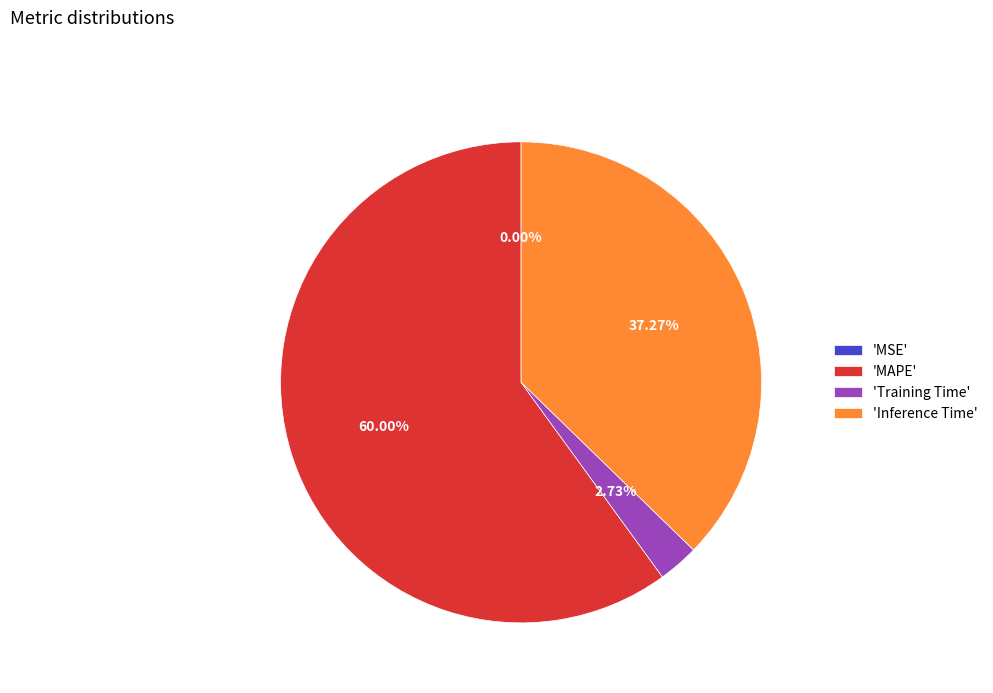

To the nearest percent, what is the average slice percentage?

25%